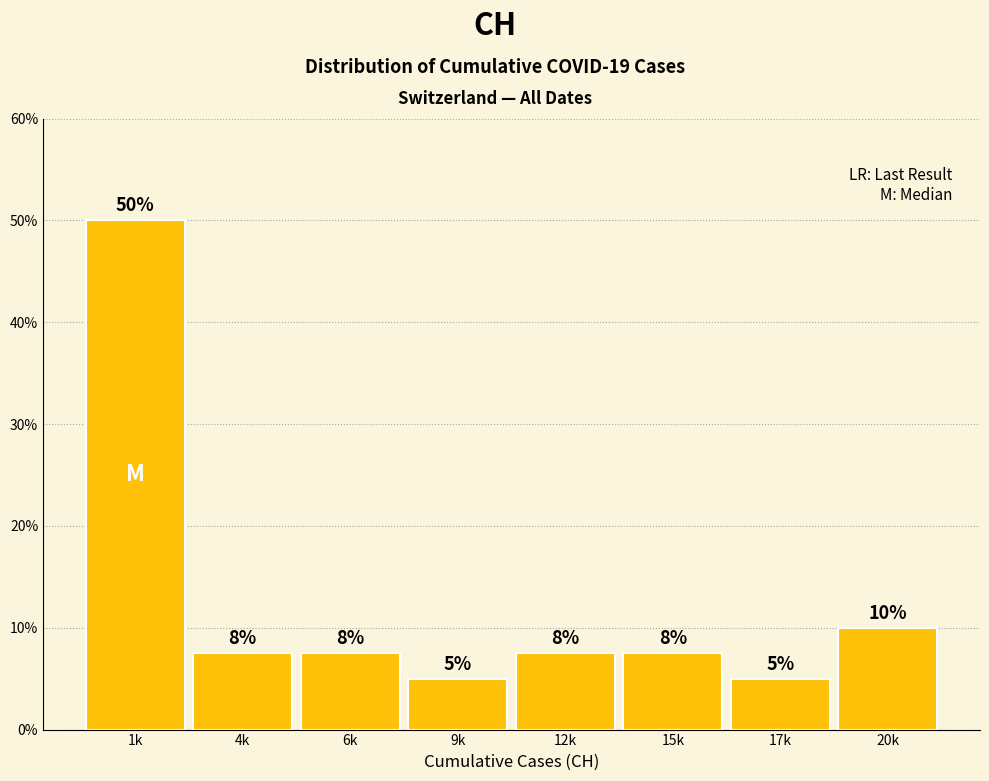

What is the difference between the maximum and second lowest values?

45.0